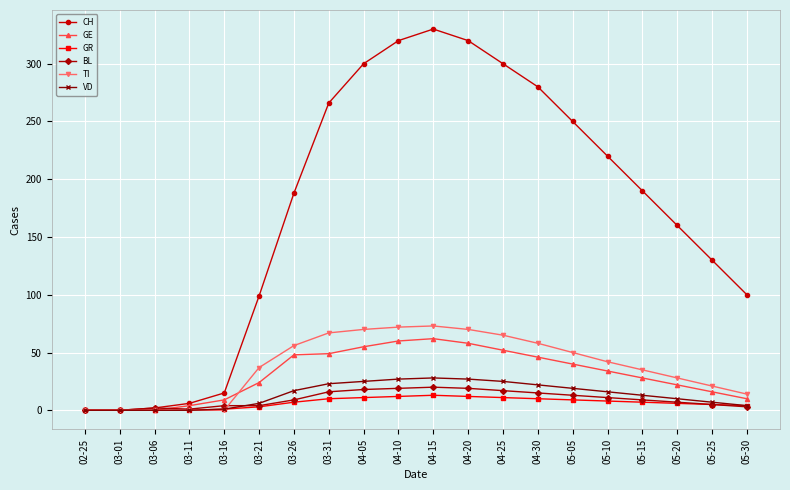

What are all the series names shown in the legend?

CH, GE, GR, BL, TI, VD